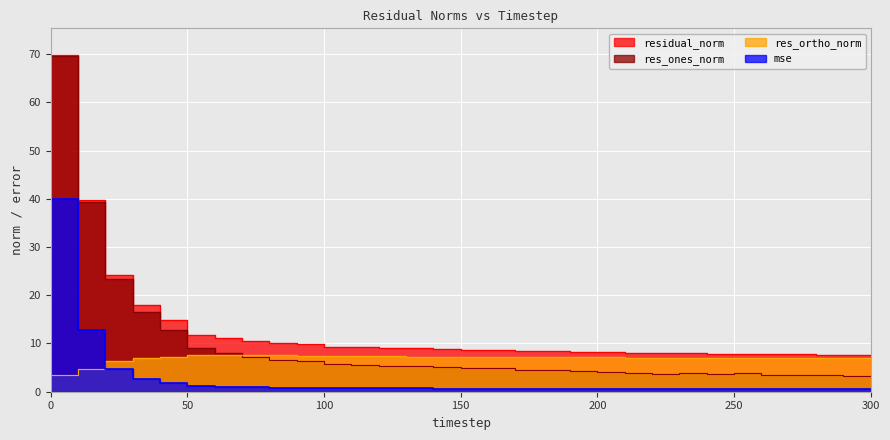

Does the chart display data point markers on the line(s)?

No